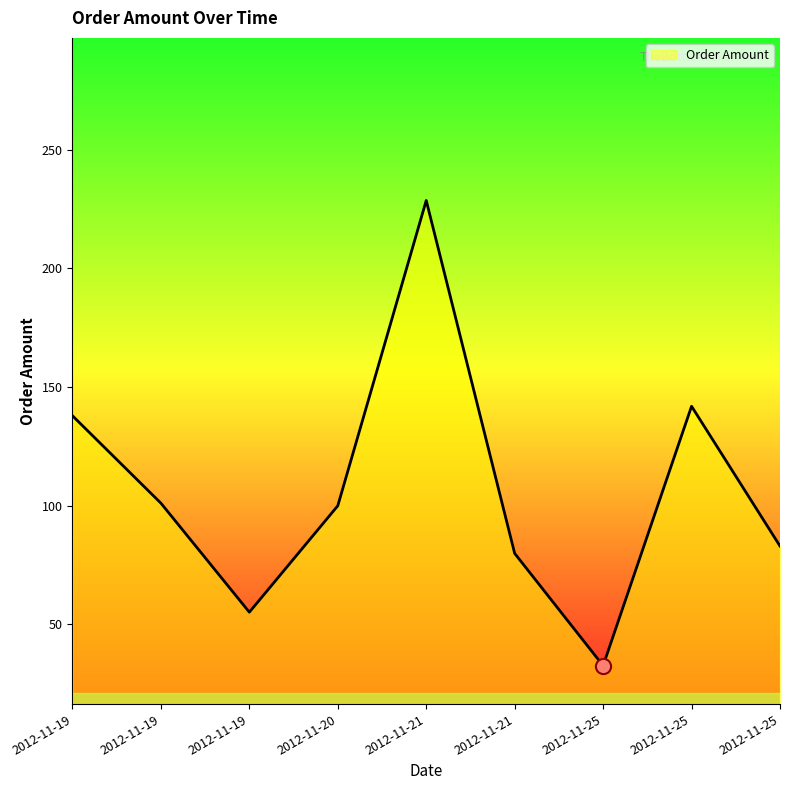

What is the change in value from 2012-11-19 to 2012-11-21?

-58.1